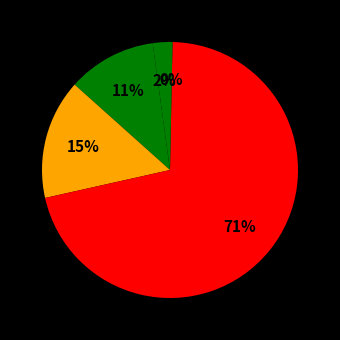

How many slices are in this pie chart?

5